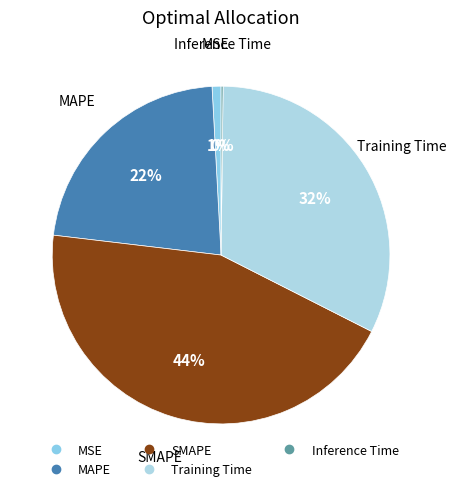

Combined, do MAPE and Training Time account for over 50%?

Yes